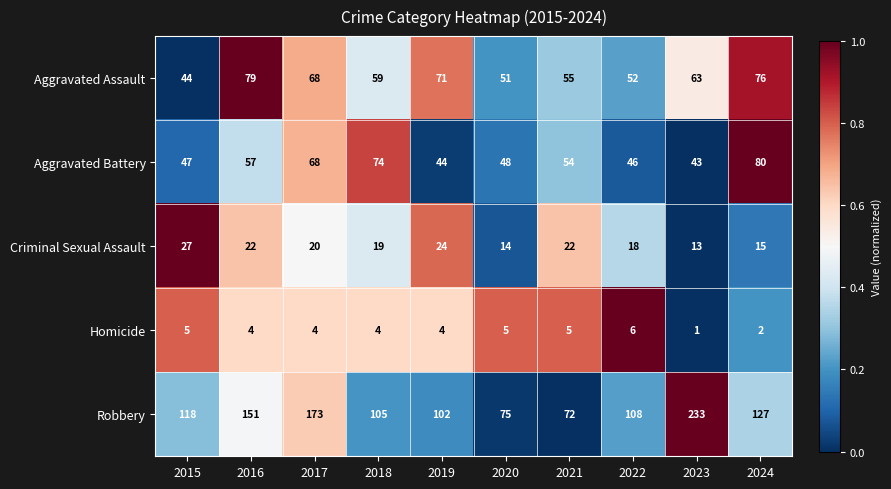

The value of Aggravated Assault at 2019 is 125. True or false?

False